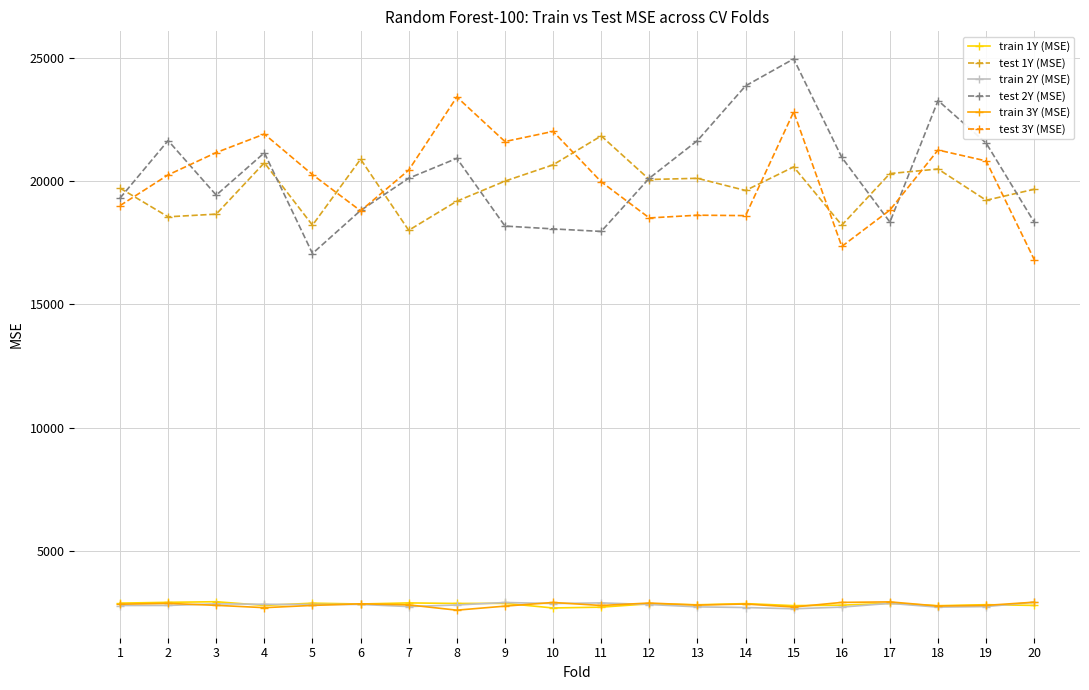

The value of train 3Y (MSE) at 19 is 2793.1. True or false?

True